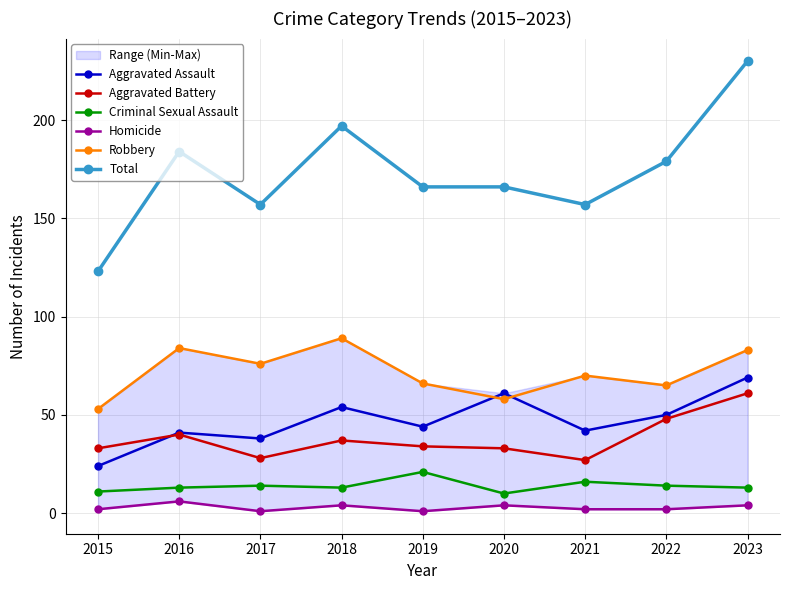

Reading left to right, list all the values displayed in this chart.

Aggravated Assault: 2015=24	2016=41	2017=38	2018=54	2019=44	2020=61	2021=42	2022=50	2023=69
Aggravated Battery: 2015=33	2016=40	2017=28	2018=37	2019=34	2020=33	2021=27	2022=48	2023=61
Criminal Sexual Assault: 2015=11	2016=13	2017=14	2018=13	2019=21	2020=10	2021=16	2022=14	2023=13
Homicide: 2015=2	2016=6	2017=1	2018=4	2019=1	2020=4	2021=2	2022=2	2023=4
Robbery: 2015=53	2016=84	2017=76	2018=89	2019=66	2020=58	2021=70	2022=65	2023=83
Total: 2015=123	2016=184	2017=157	2018=197	2019=166	2020=166	2021=157	2022=179	2023=230